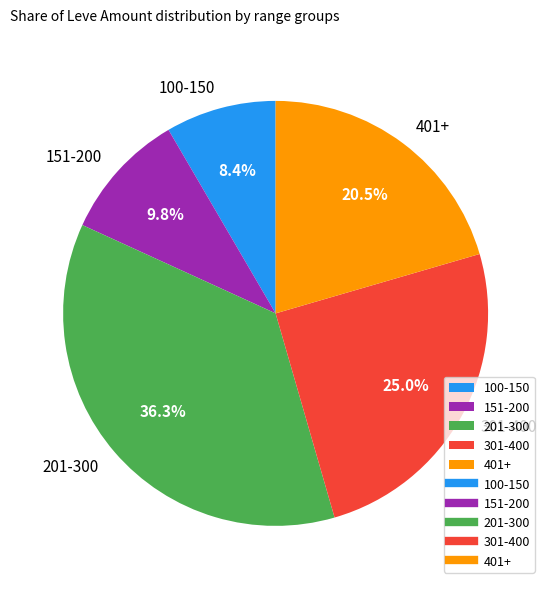

Approximately how many times larger is the value at 301-400 compared to 401+?

1.2